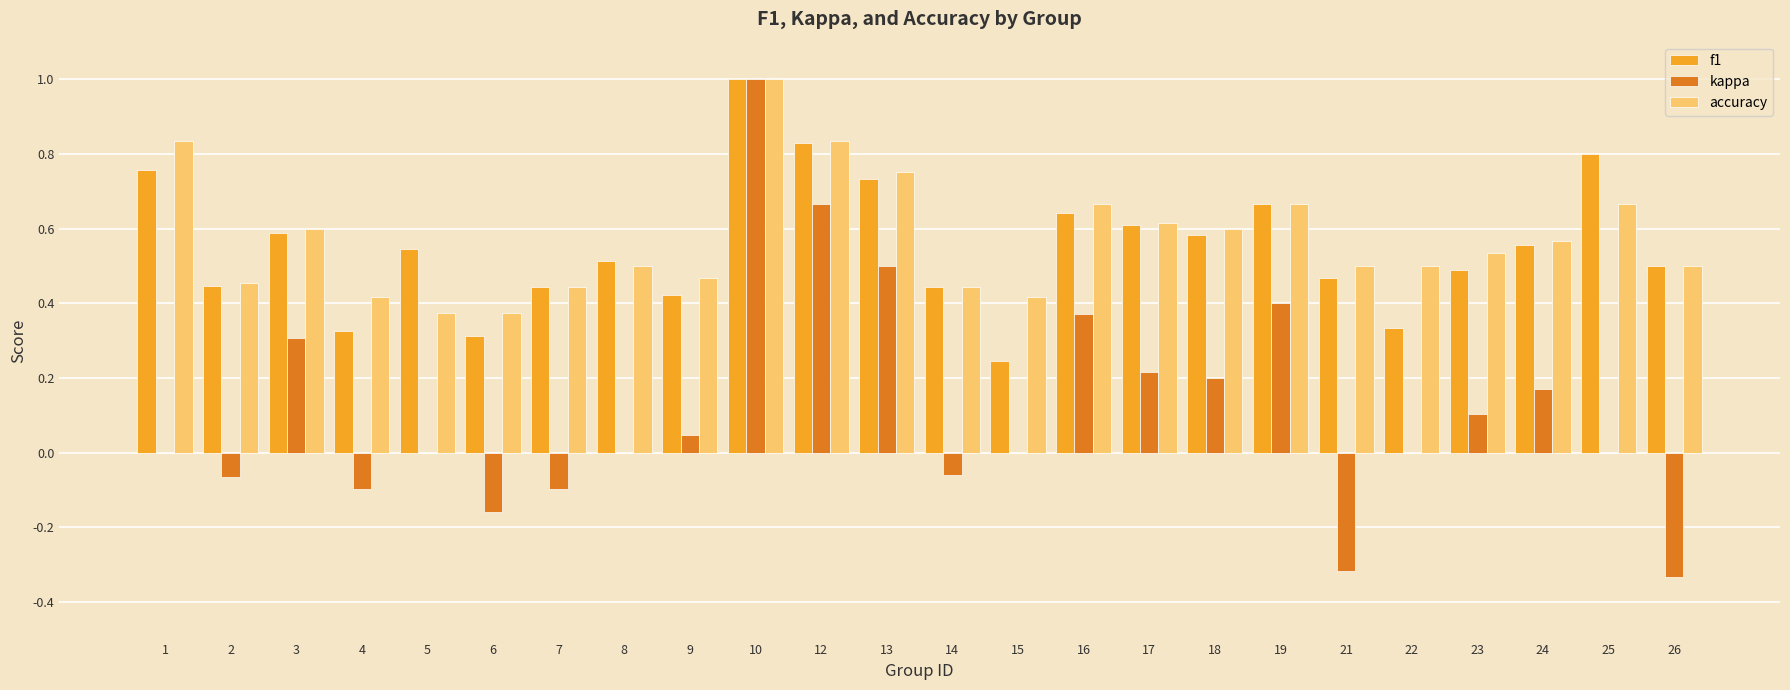

At which category is the sum across all series the highest?

10